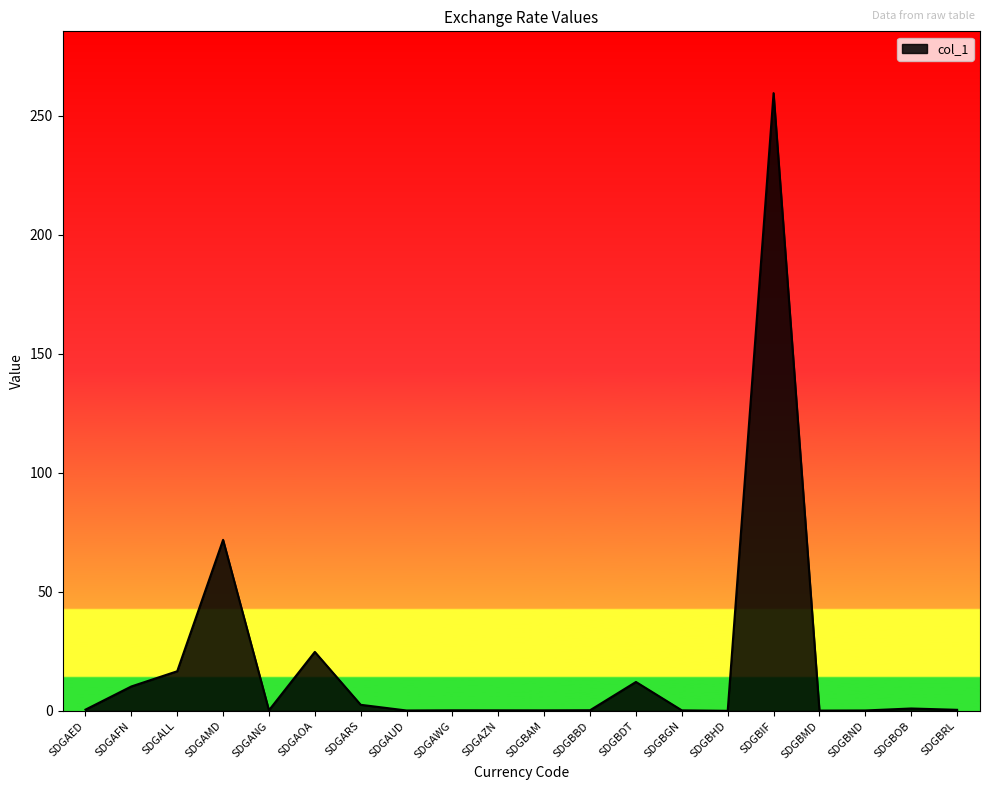

What is the smallest value displayed?

0.1